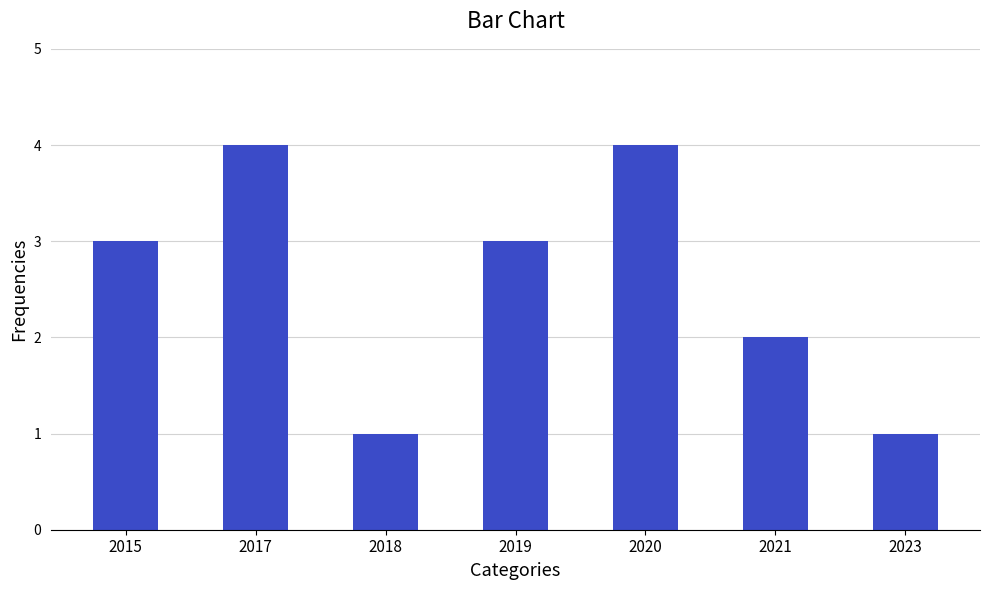

What is the average value?

3